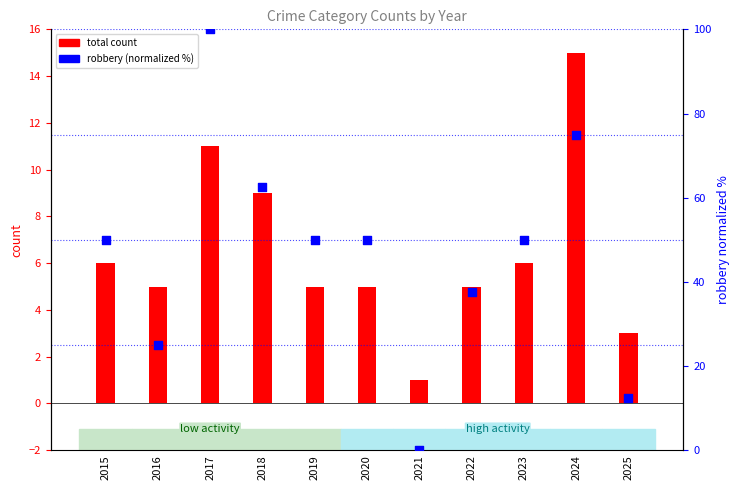

At how many categories does at least one series exceed 9?

10